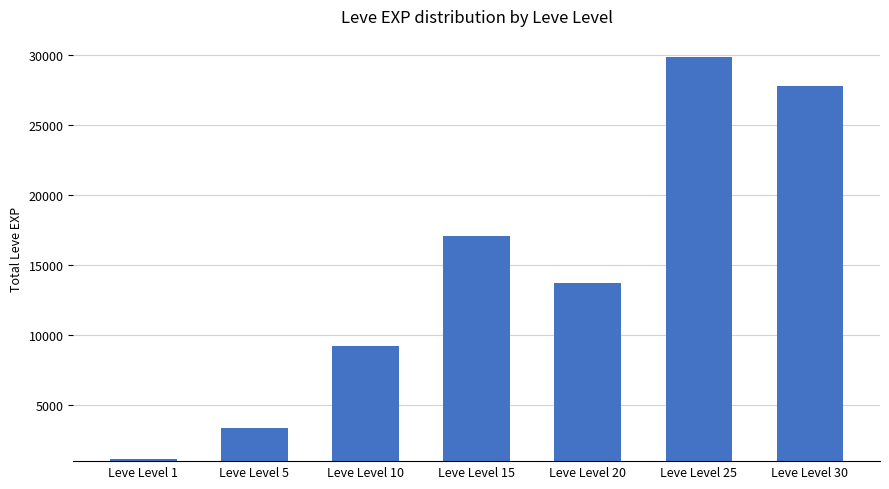

Reading left to right, extract all data points from this chart.

Leve Level 1=1213	Leve Level 5=3388	Leve Level 10=9240	Leve Level 15=17080	Leve Level 20=13720	Leve Level 25=29870	Leve Level 30=27790